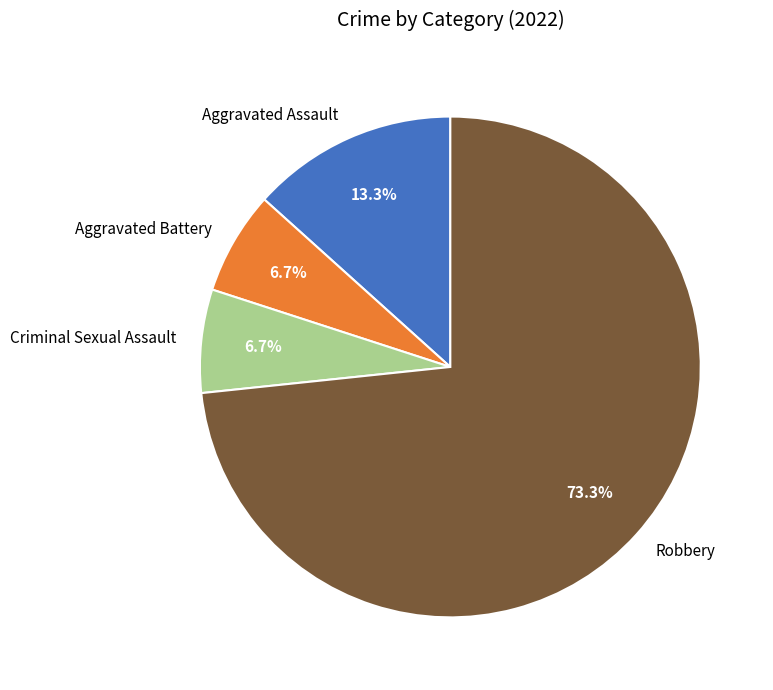

What percentage is the Robbery slice, to the nearest percent?

73%